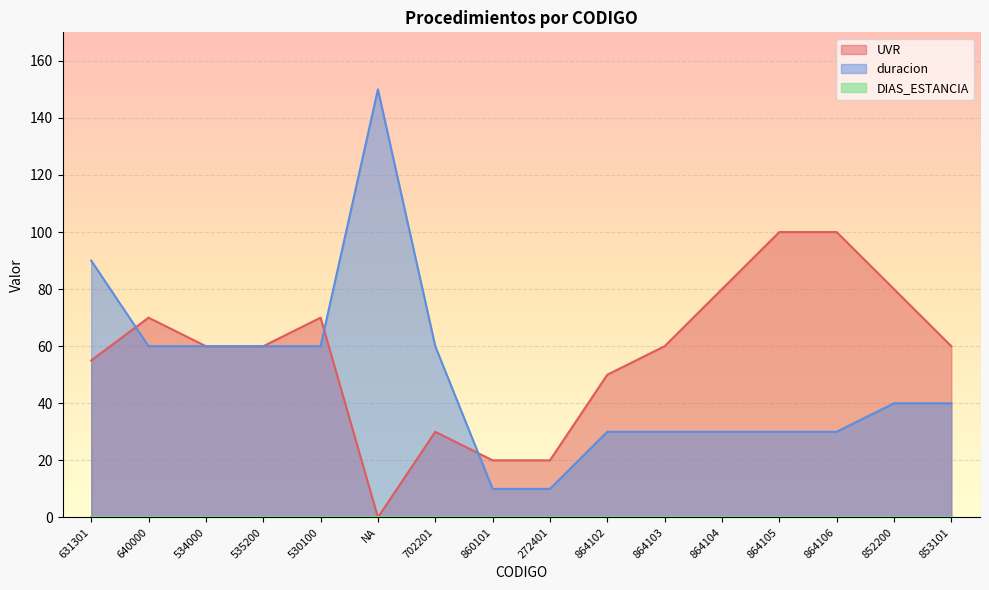

Count the number of categories in the chart.

16